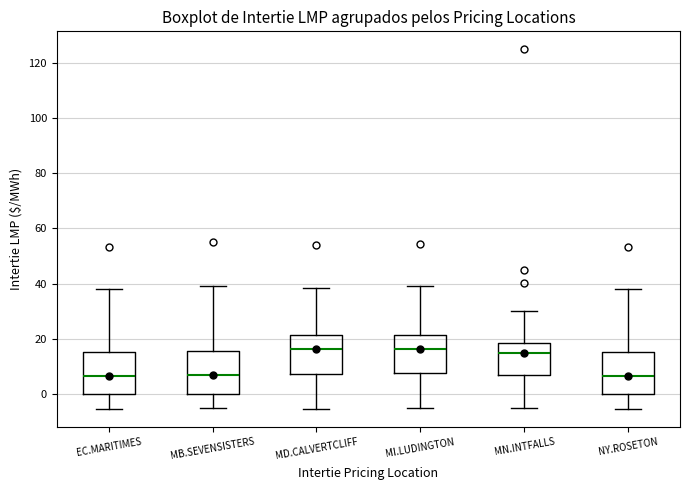

Reading left to right, transcribe this box plot: for each box, give where its median line is, the range the box spans, and where its two whiskers end, as read against the y-axis. The values are not printed on the chart, so give them approximately, as read against the axis.

EC.MARITIMES: median 6, box 0 to 16, whiskers -6 to 38
MB.SEVENSISTERS: median 6, box 0 to 16, whiskers -6 to 38
MD.CALVERTCLIFF: median 16, box 8 to 22, whiskers -6 to 38
MI.LUDINGTON: median 16, box 8 to 22, whiskers -6 to 38
MN.INTFALLS: median 14, box 6 to 18, whiskers -6 to 30
NY.ROSETON: median 6, box 0 to 16, whiskers -6 to 38